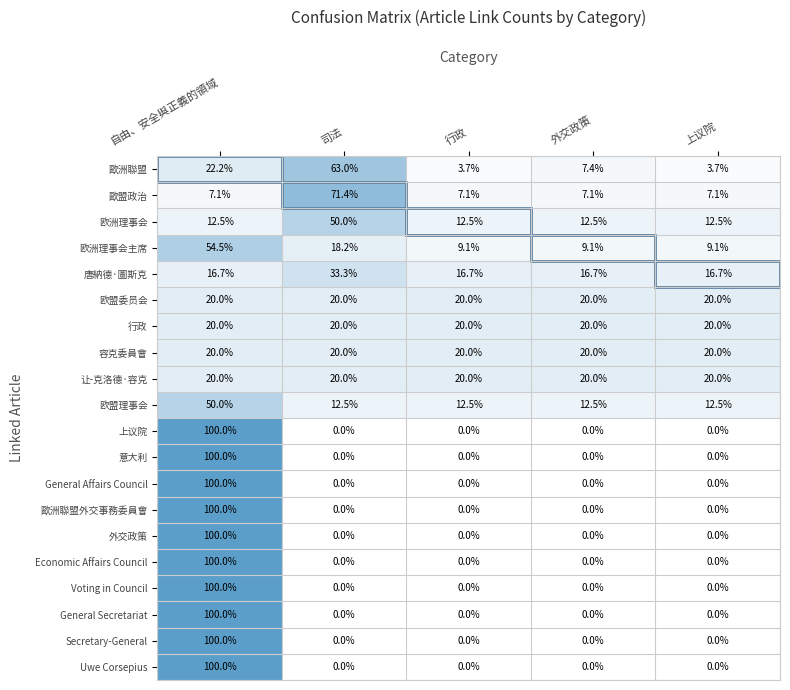

What is the sum of all 行政 values?

100.0